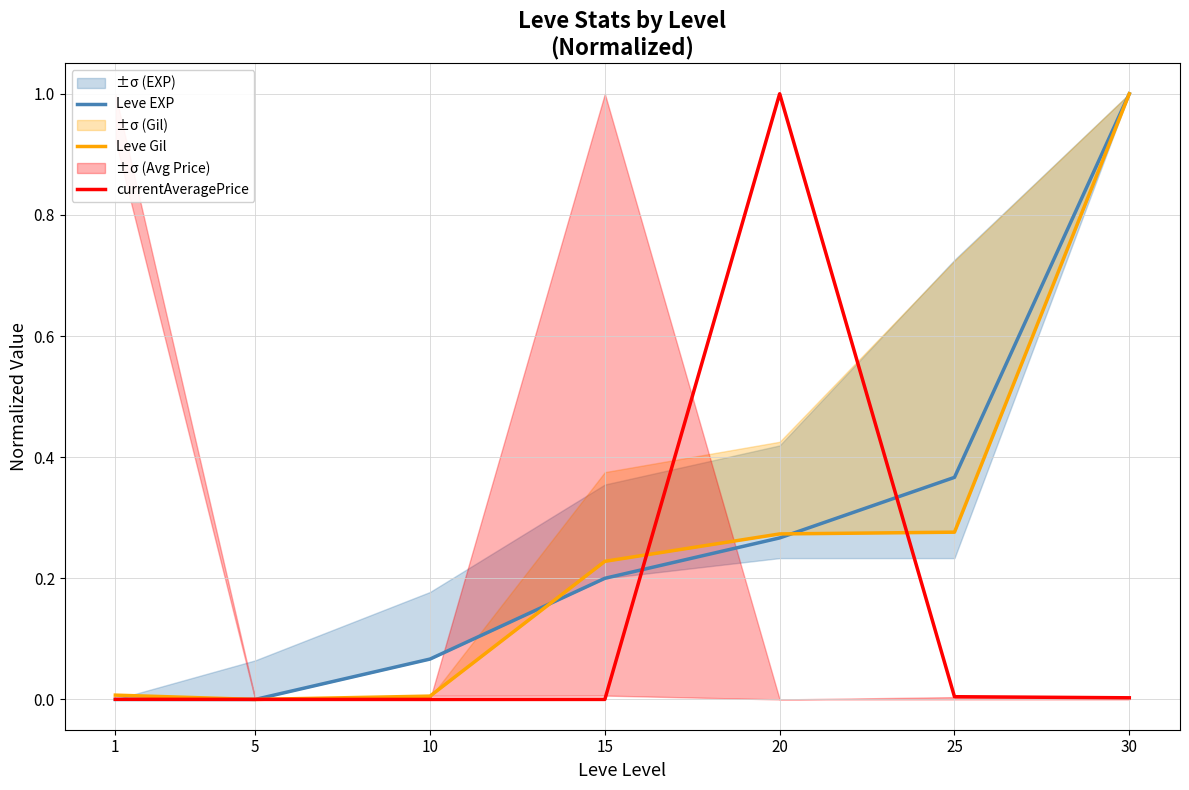

How many intersections are there between Leve Gil and Leve EXP?

2